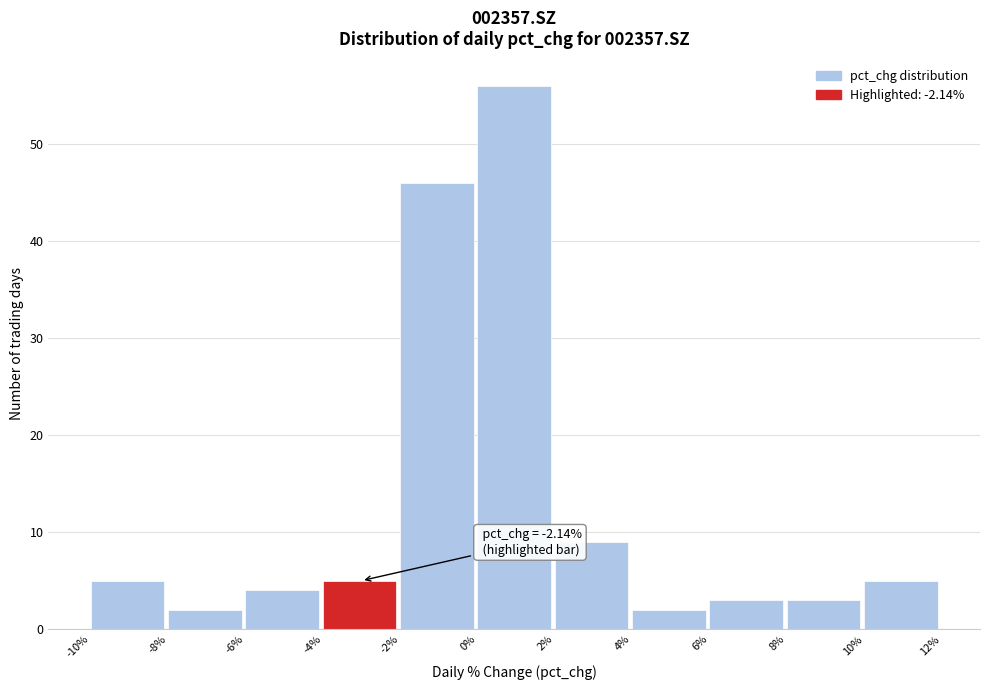

Which range on the x-axis has the tallest bar?

0% to 2%